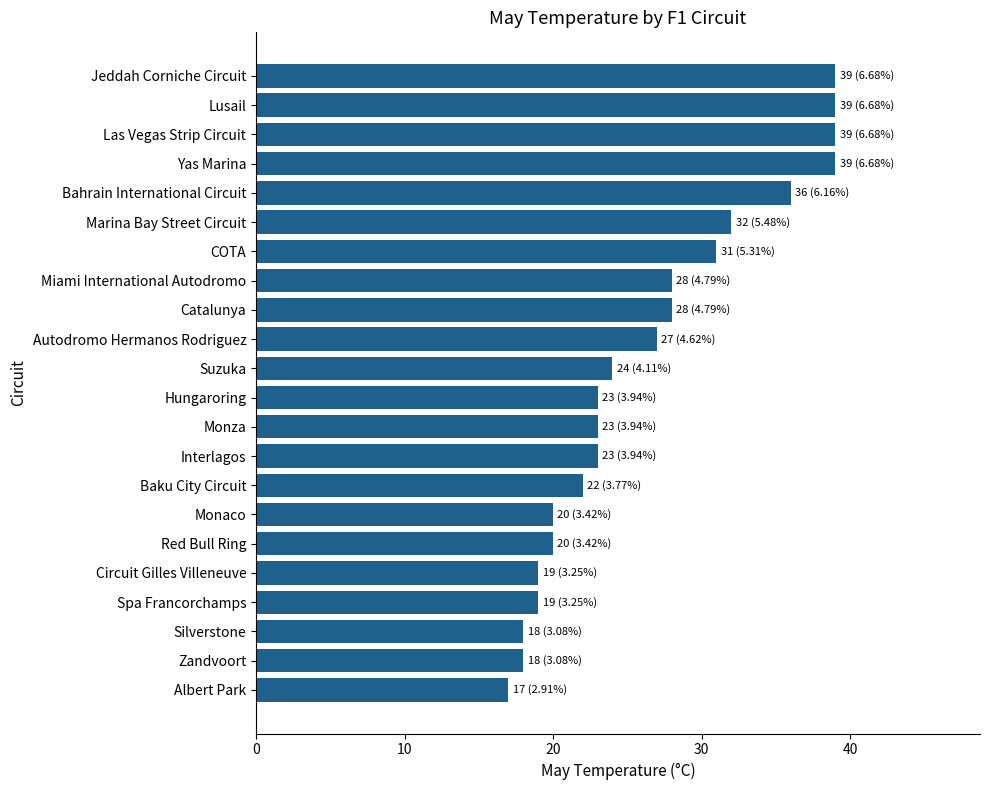

What value does the data have at Miami International Autodromo?

28